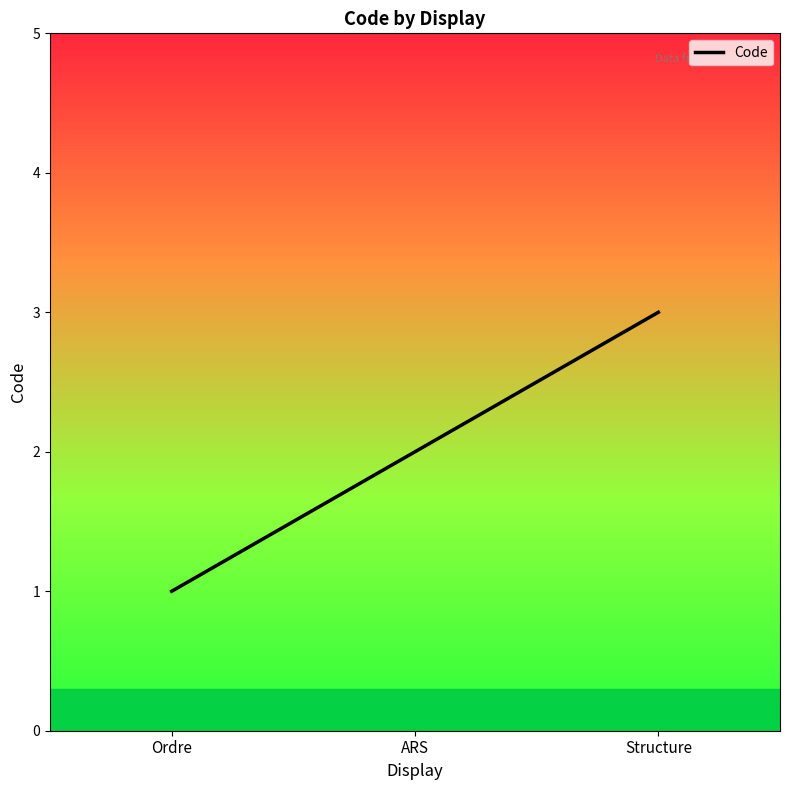

The value at Ordre is 1. True or false?

True